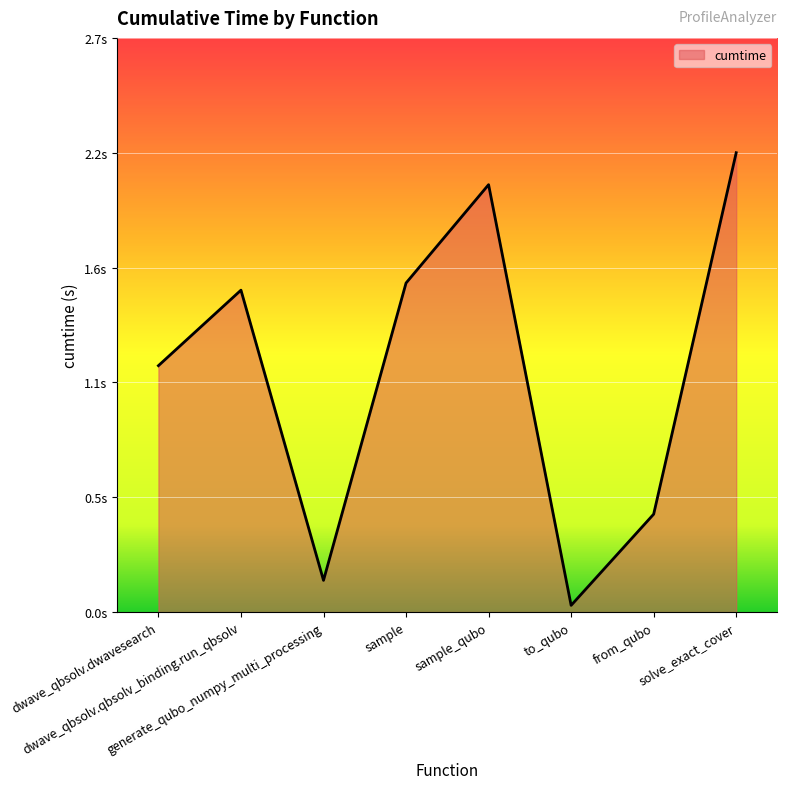

Where is the first local minimum?

generate_qubo_numpy_multi_processing